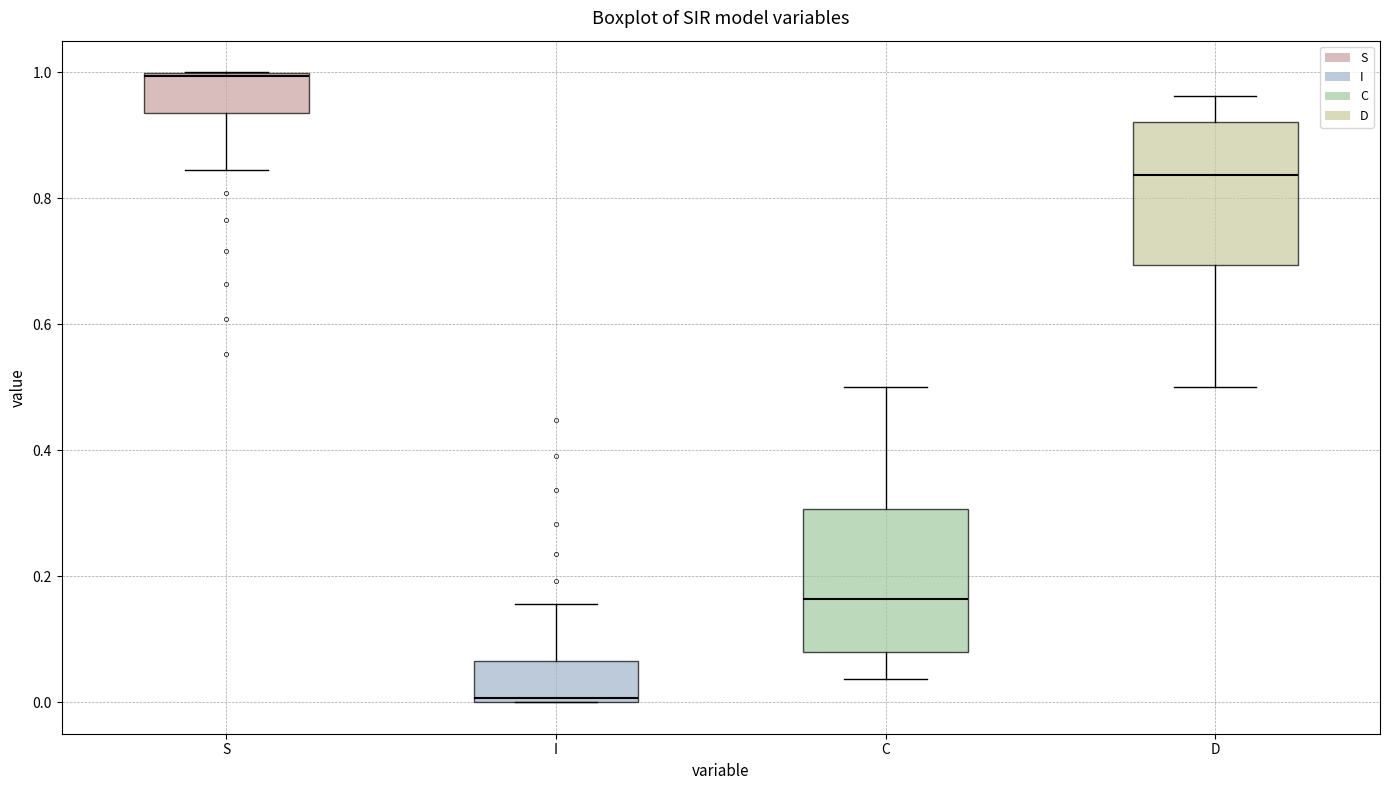

Which box's median line is the highest?

S